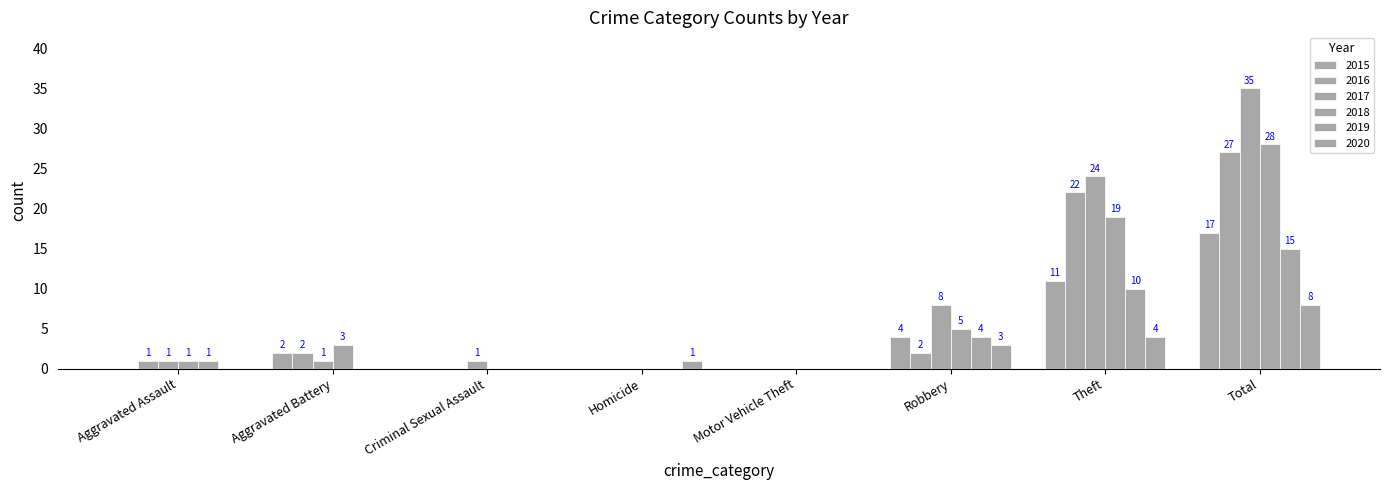

How many series are shown in this chart?

6